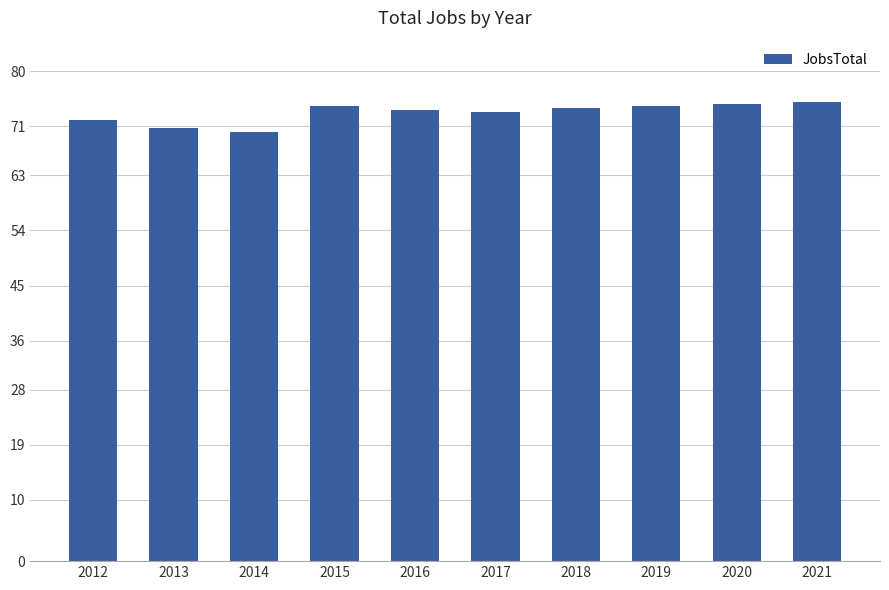

What is the sum of all values?

732.1